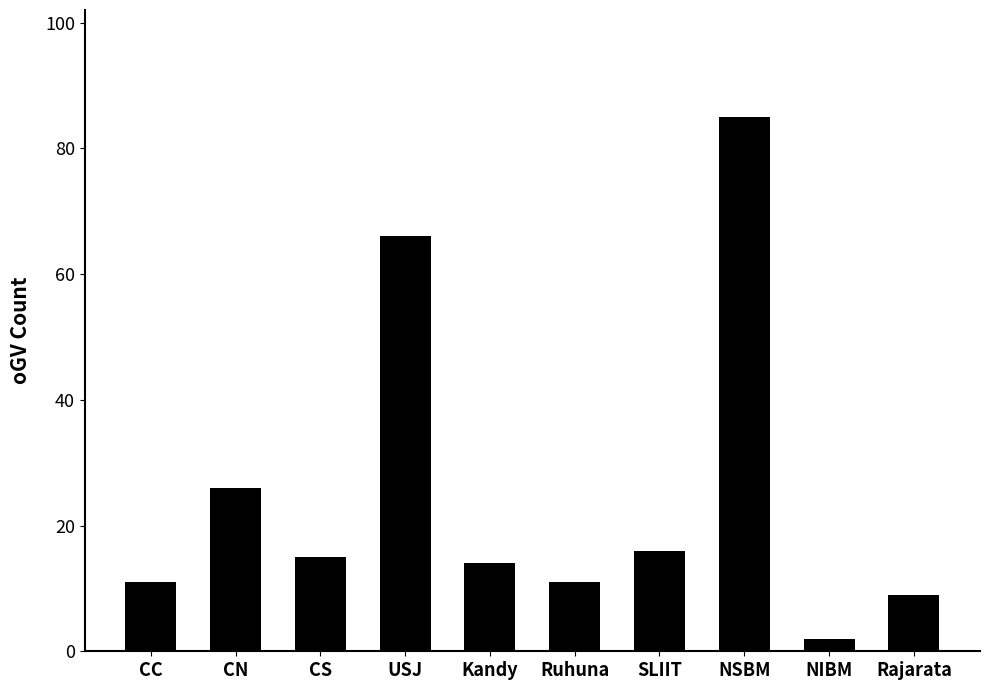

What is the difference between the maximum and minimum values?

83